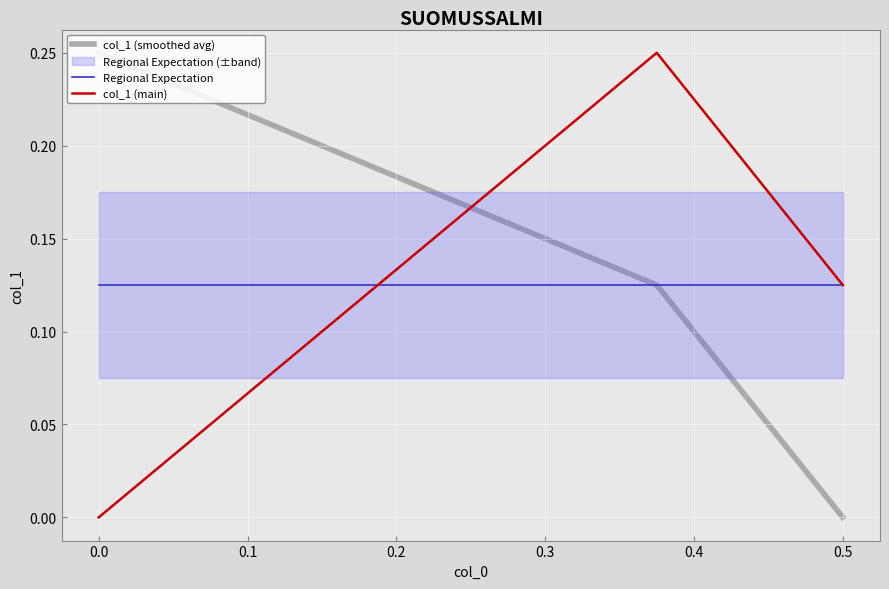

What is the difference between the maximum and minimum values in the col_1 (main) series?

0.2